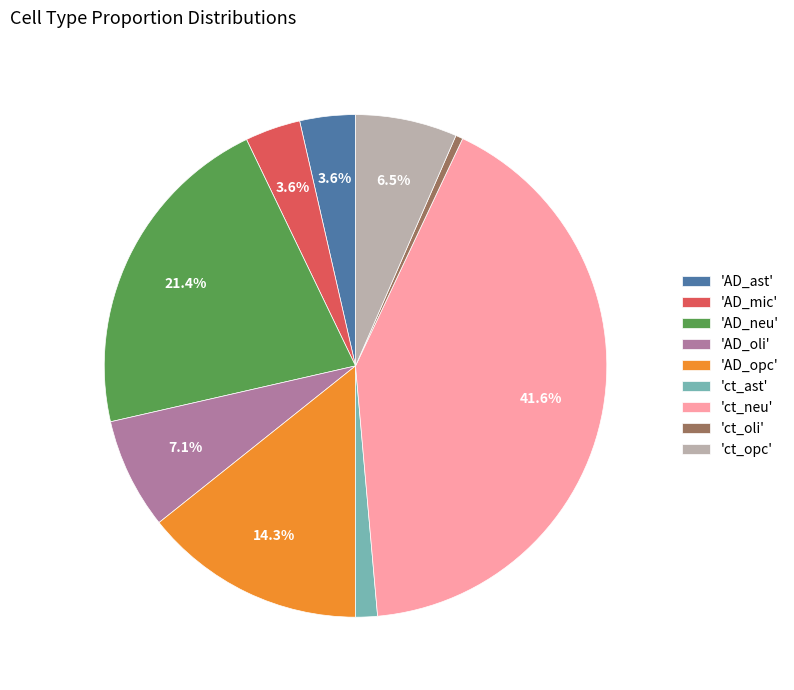

To the nearest percent, what is the difference between the largest and smallest slice percentages?

41%